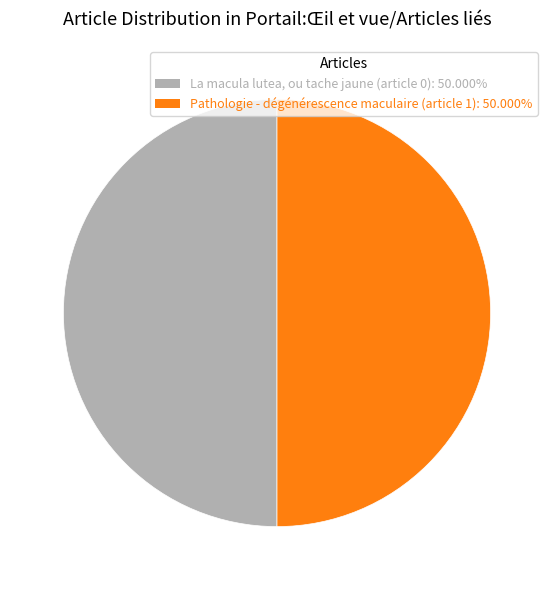

What is the ratio of the value at La macula lutea, ou tache jaune (article 0) to the value at Pathologie - dégénérescence maculaire (article 1)?

1.0